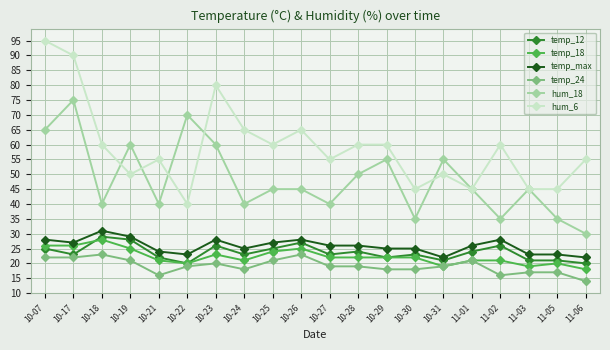

What is the value of the hum_18 point at the 8th from the left?

40